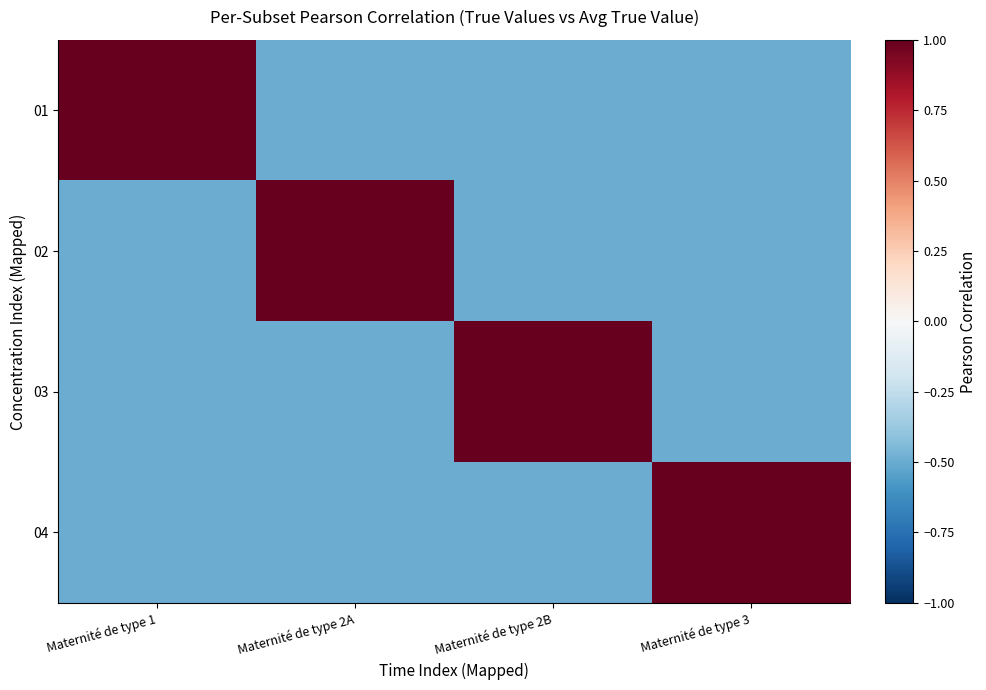

Reading left to right, list all the values displayed in this chart.

01: Maternité de type 1=1.0	Maternité de type 2A=-0.5	Maternité de type 2B=-0.5	Maternité de type 3=-0.5
02: Maternité de type 1=-0.5	Maternité de type 2A=1.0	Maternité de type 2B=-0.5	Maternité de type 3=-0.5
03: Maternité de type 1=-0.5	Maternité de type 2A=-0.5	Maternité de type 2B=1.0	Maternité de type 3=-0.5
04: Maternité de type 1=-0.5	Maternité de type 2A=-0.5	Maternité de type 2B=-0.5	Maternité de type 3=1.0